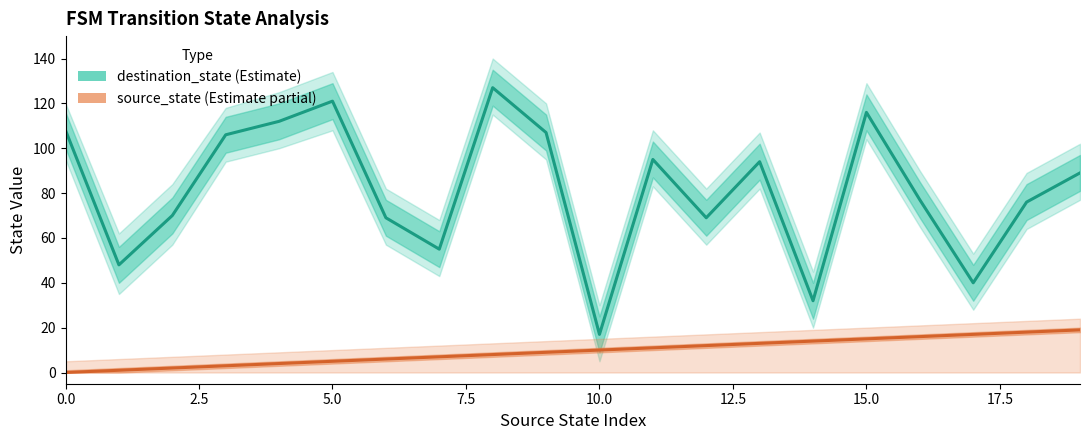

Which has a higher value, 2.5 or 9?

9